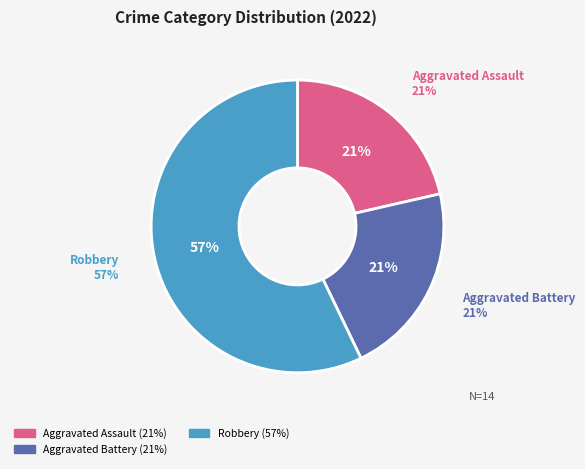

To the nearest percent, what percentage of the pie is Aggravated Battery?

21%